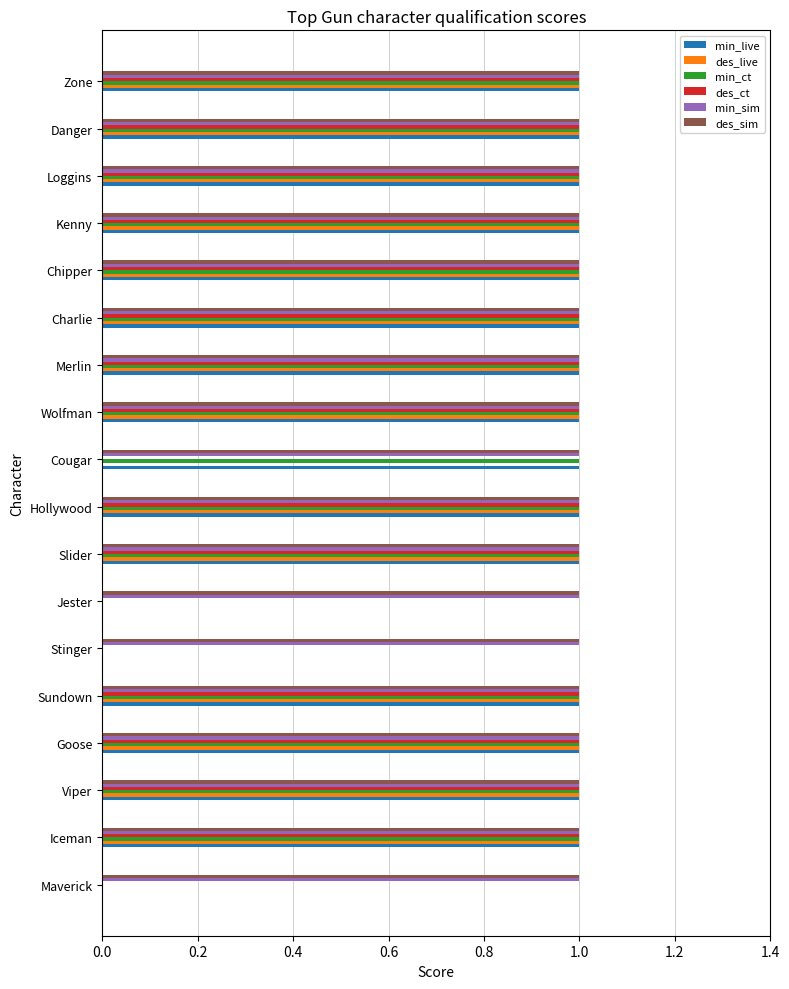

What are all the series names shown in the legend?

min_live, des_live, min_ct, des_ct, min_sim, des_sim